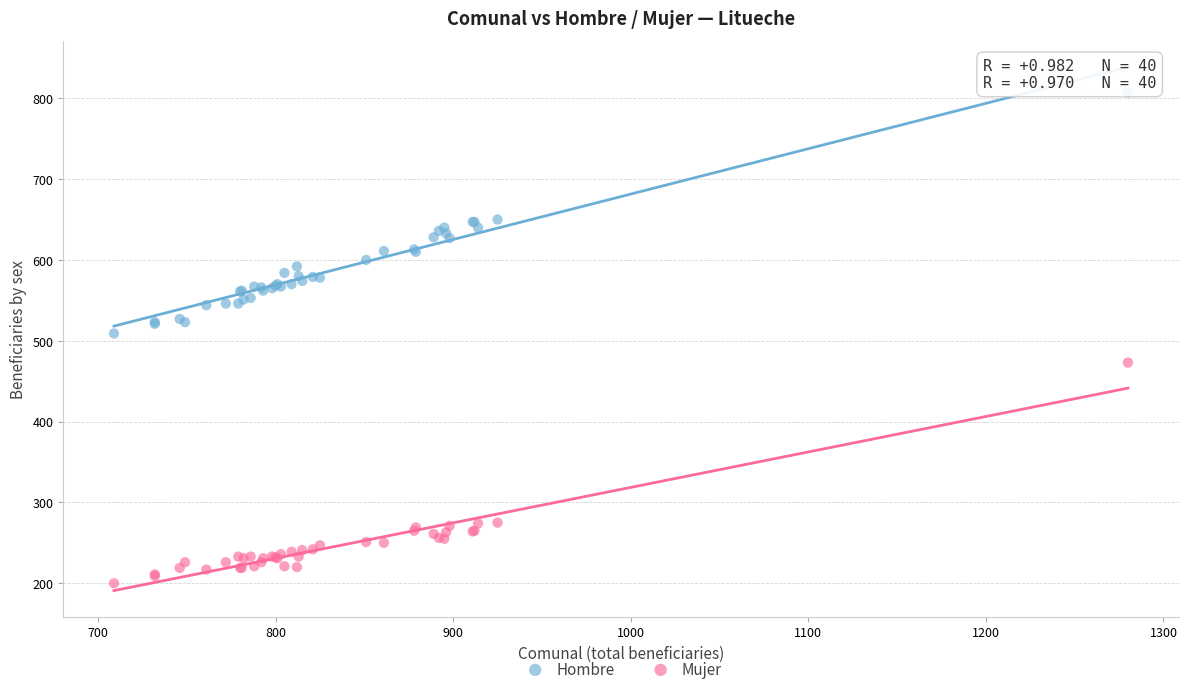

Which series contains the highest Y value?

Hombre